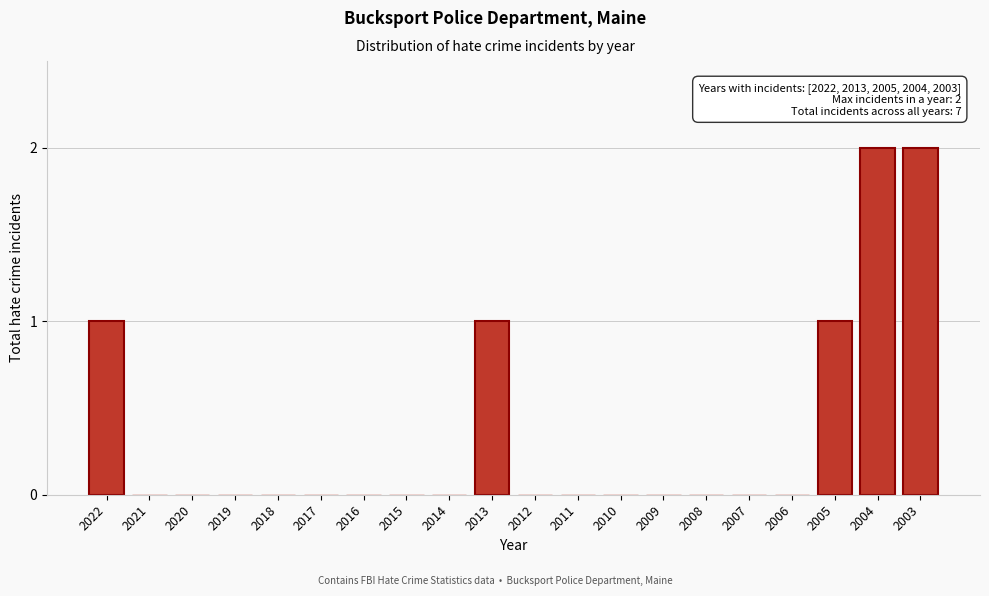

Reading right to left, what are all the values shown in this chart?

2003=2	2004=2	2005=1	2006=0	2007=0	2008=0	2009=0	2010=0	2011=0	2012=0	2013=1	2014=0	2015=0	2016=0	2017=0	2018=0	2019=0	2020=0	2021=0	2022=1